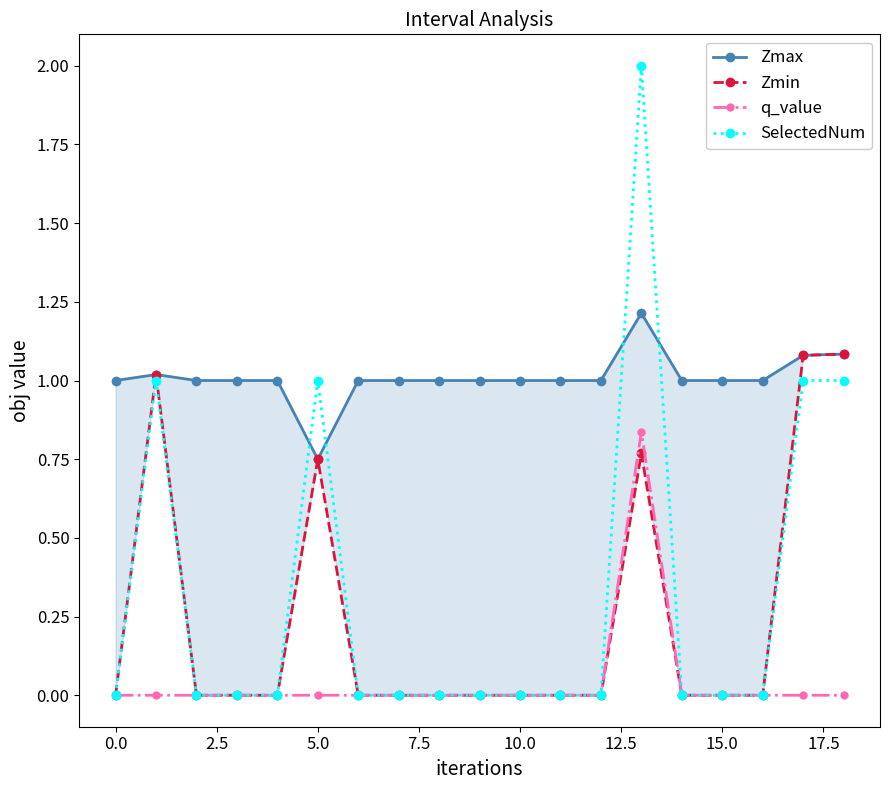

How many interior local valleys does the Zmax series have?

1